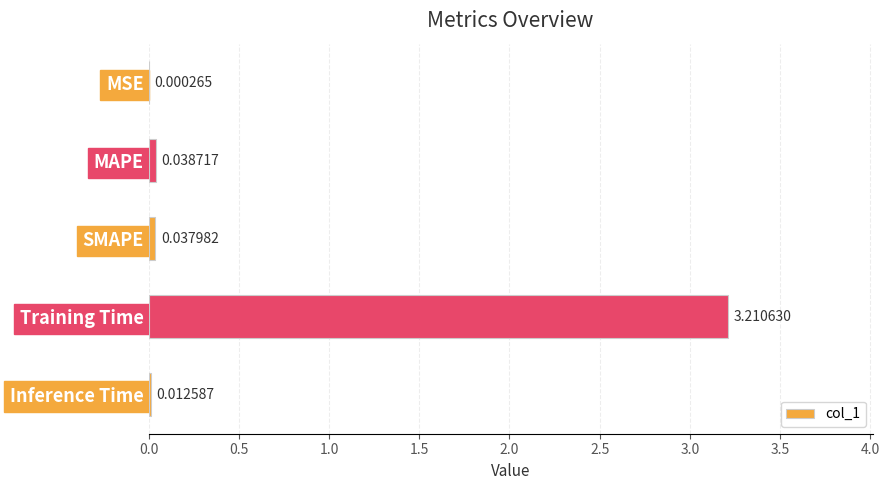

What is the sum of all values?

3.3